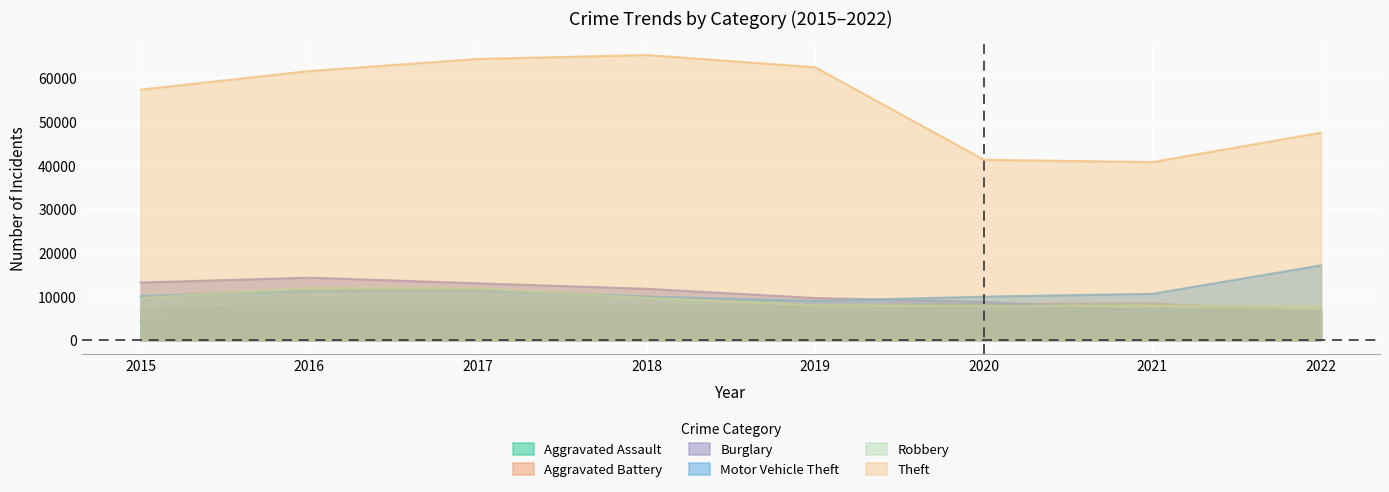

At which label is Motor Vehicle Theft closest to 13047?

2017